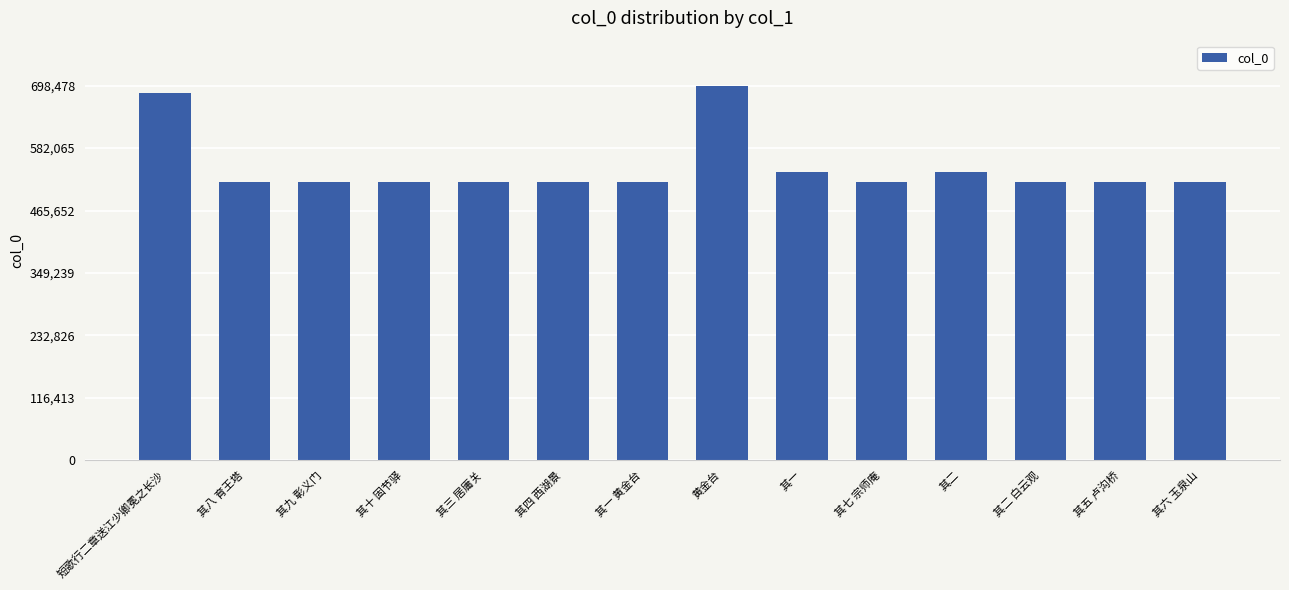

What value does the data have at 黄金台, to the nearest 10?

698480